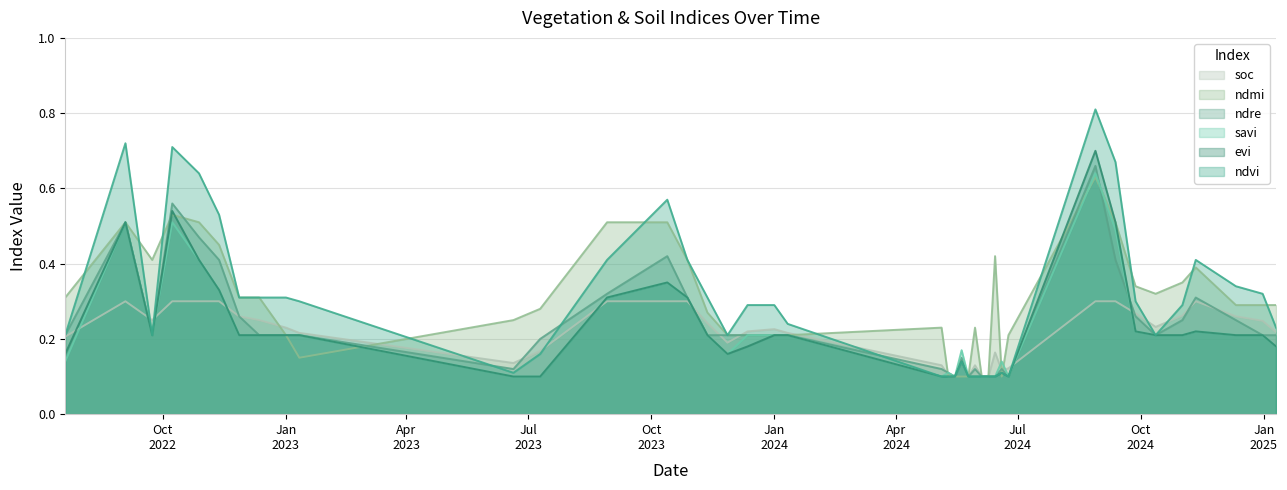

Between 19-06-2024 and 11-12-2024, which is larger?

11-12-2024